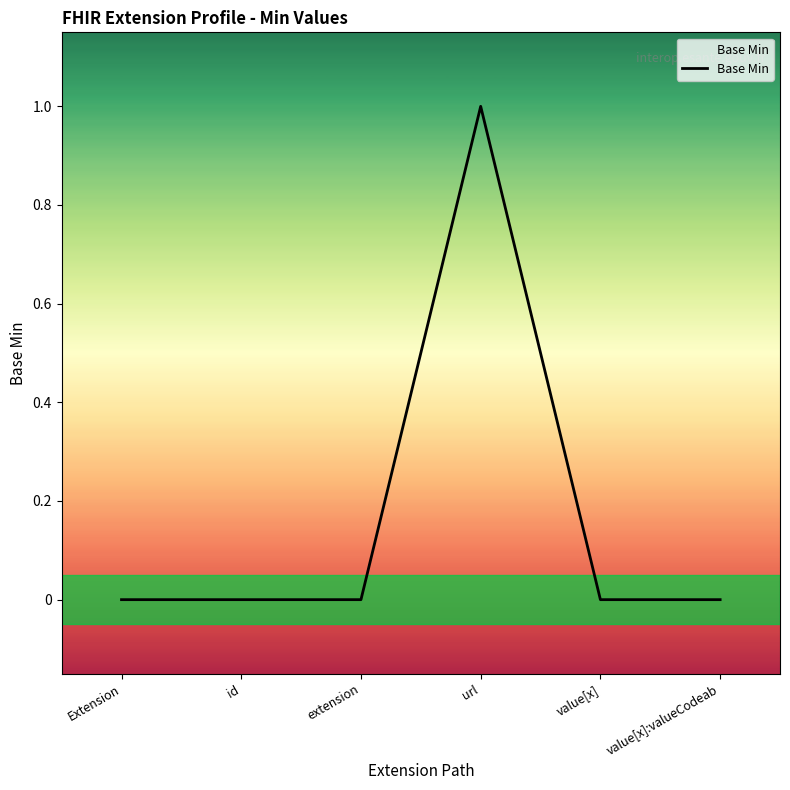

True or false: there are more than 2 points higher than both neighbors.

False